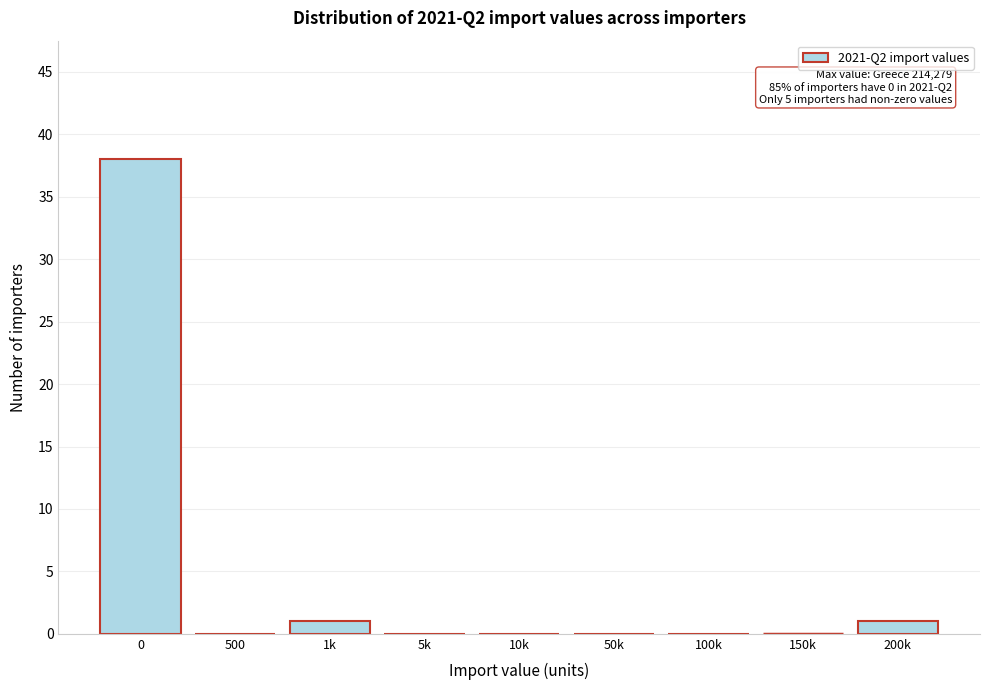

Reading left to right, extract all data points from this chart.

0=38	500=0	1k=1	5k=0	10k=0	50k=0	100k=0	150k=0	200k=1